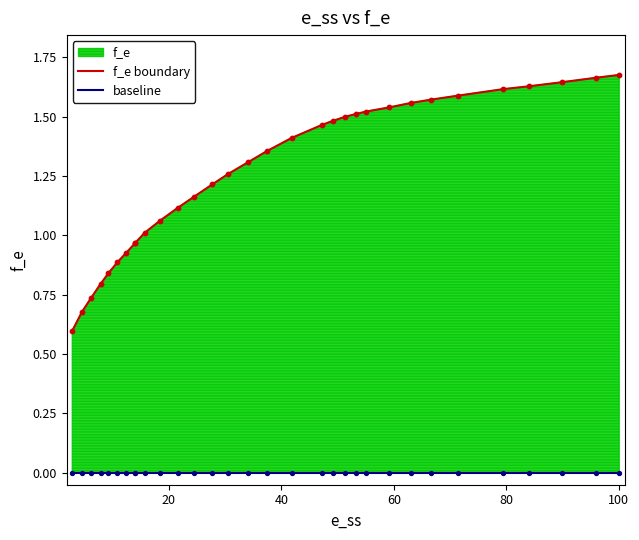

Which series reaches the minimum Y coordinate?

baseline